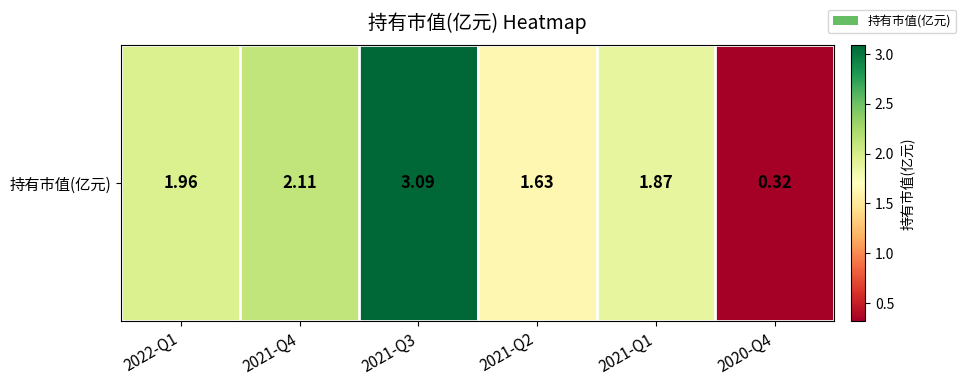

How many data points are less than 1?

1